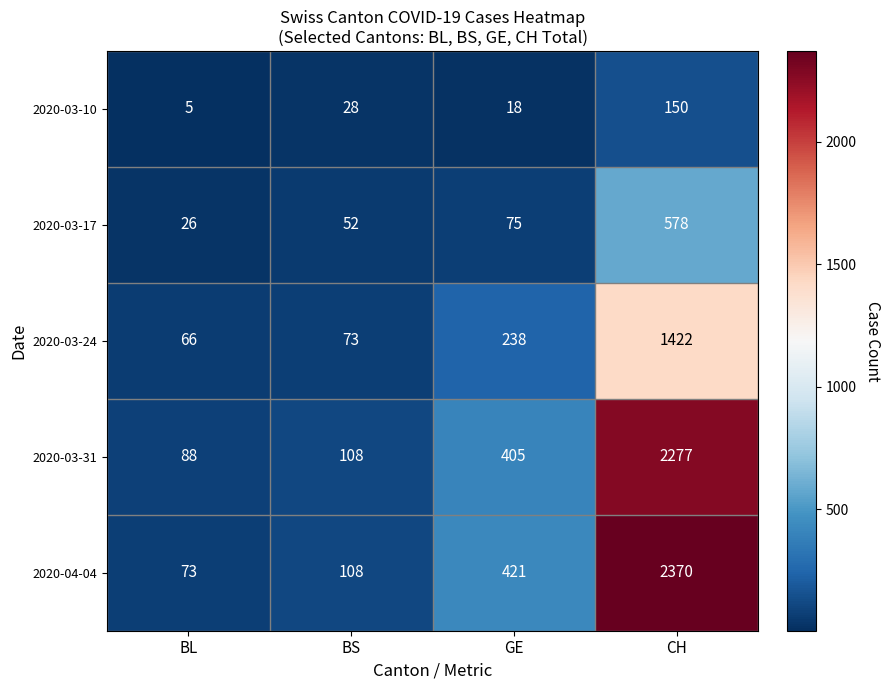

Which series has the largest total across all categories?

2020-04-04